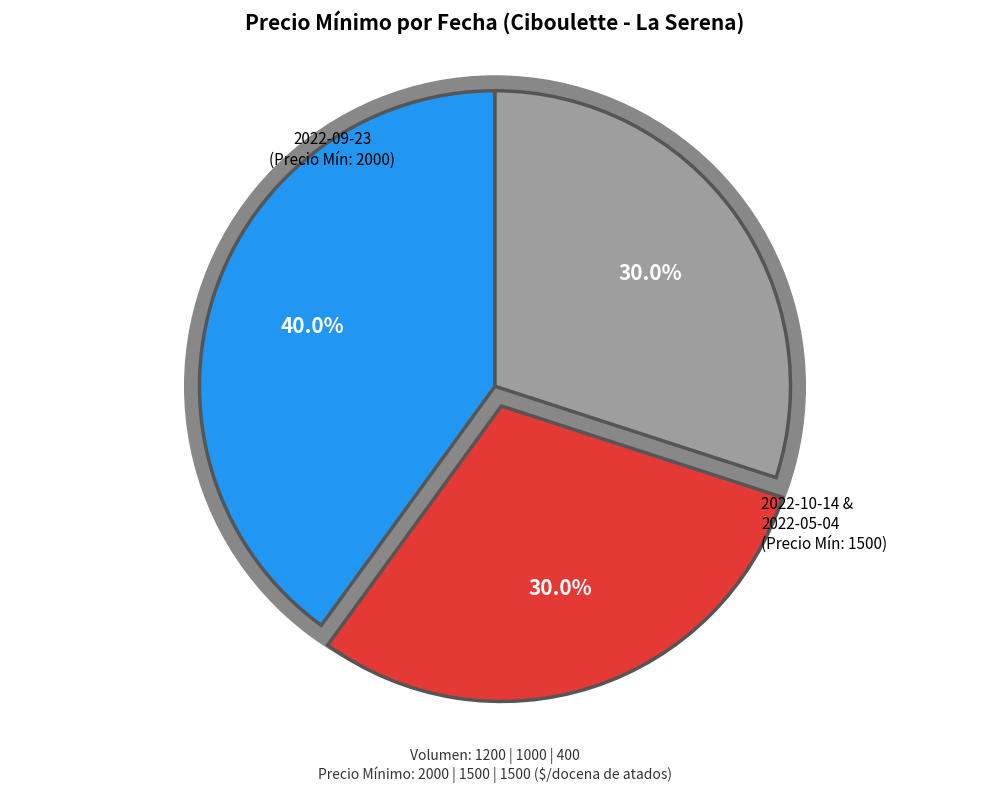

What is the change in value from 2022-09-23 (Volumen 1200) to 2022-05-04 (Volumen 400)?

-500